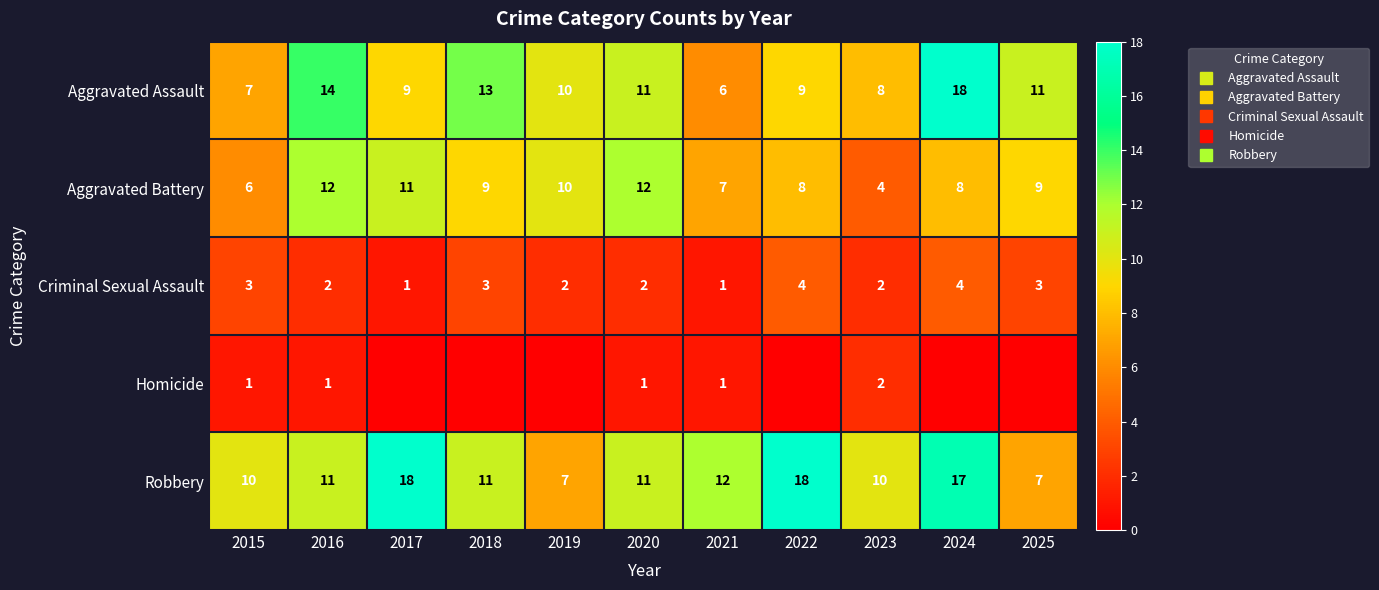

At which label does Aggravated Battery first exceed 9?

2016